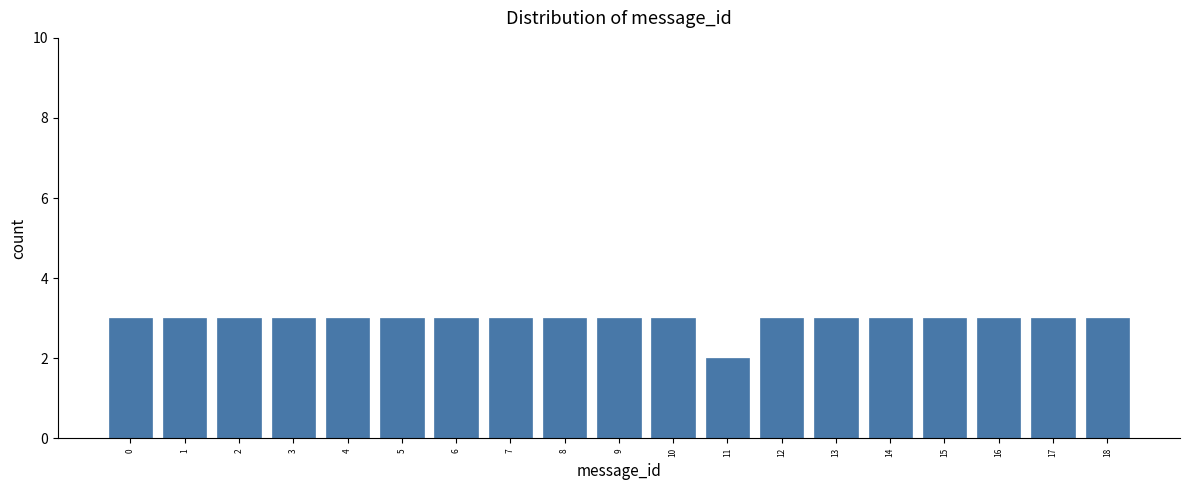

The chart shows a value of 1 at 14. True or false?

False